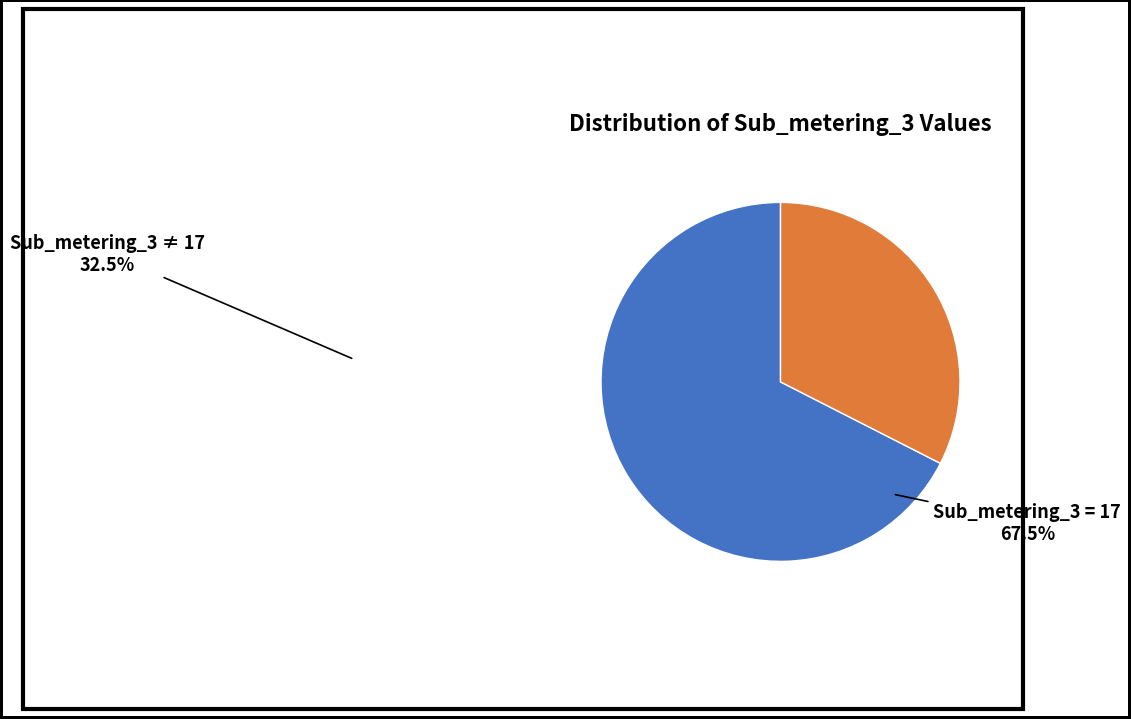

Is there any slice that represents more than half of the pie?

Yes